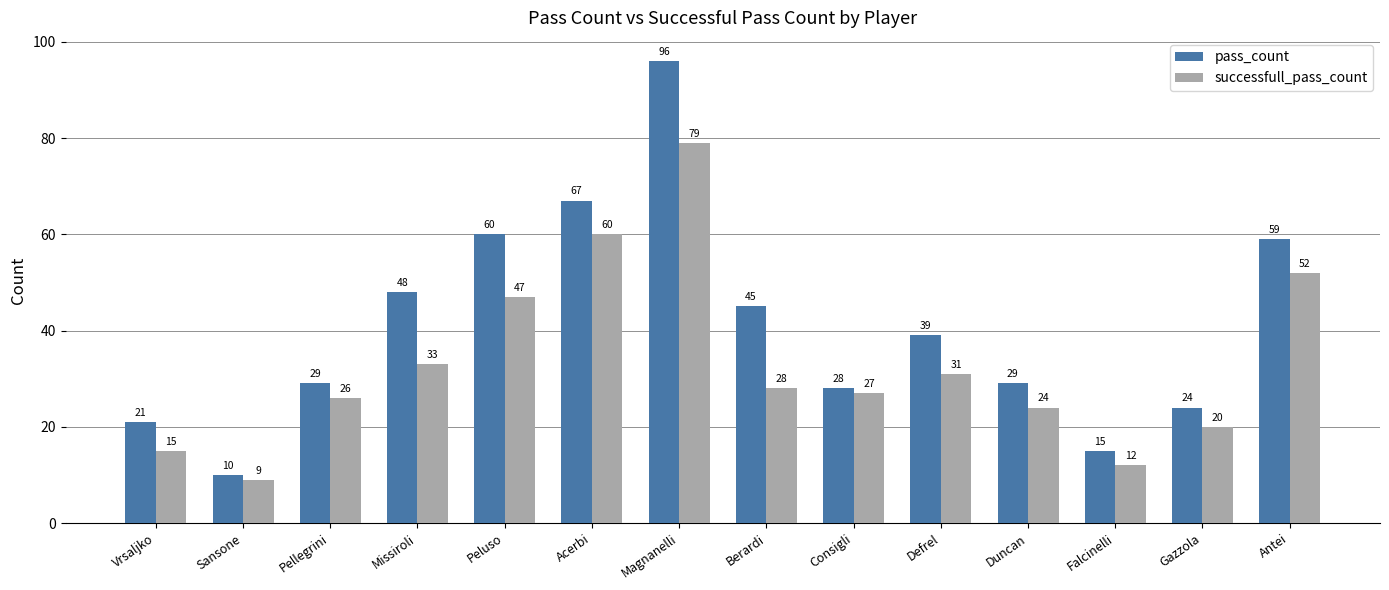

How many data points in pass_count are less than 39?

7